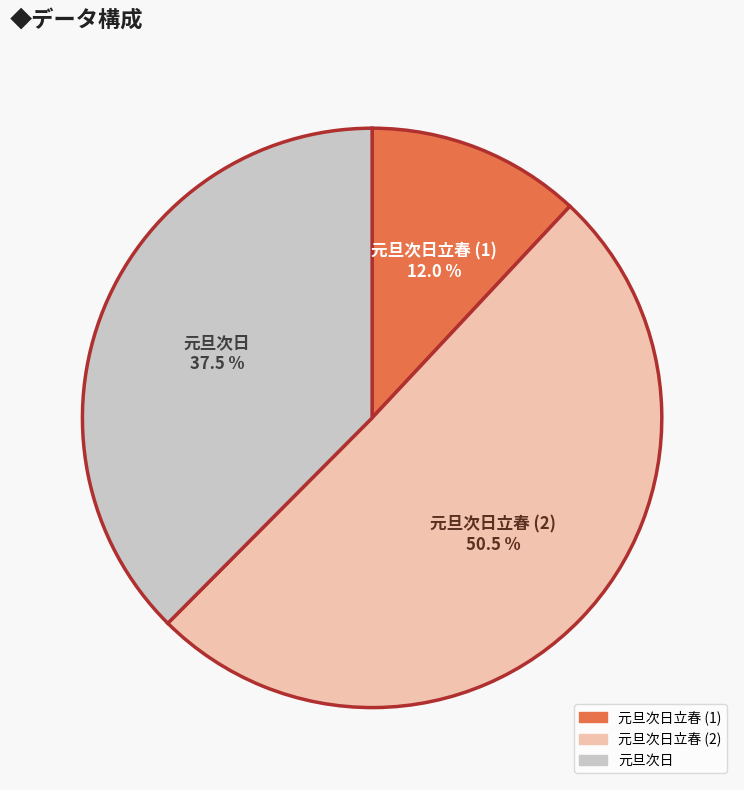

Which category has the smallest portion of the pie?

元旦次日立春 (1)